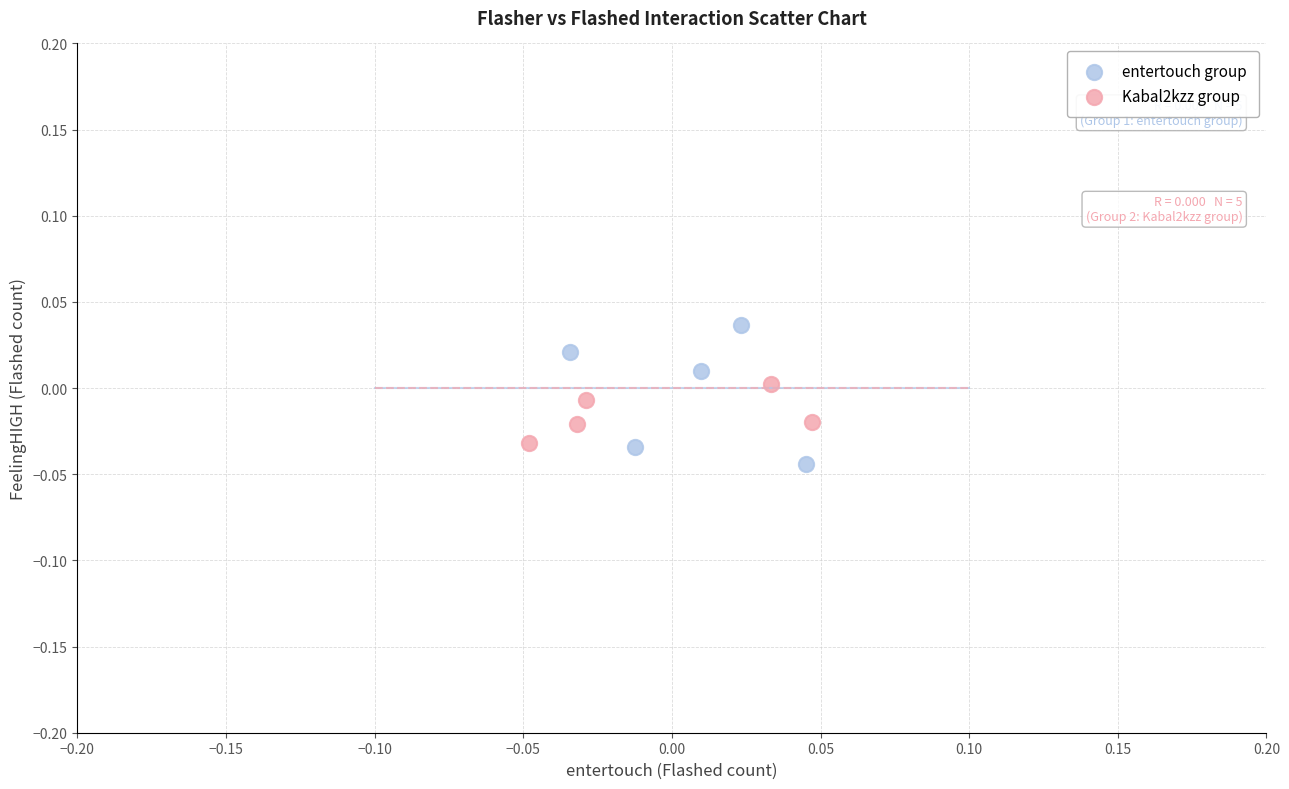

Which series contains the highest Y value?

entertouch group